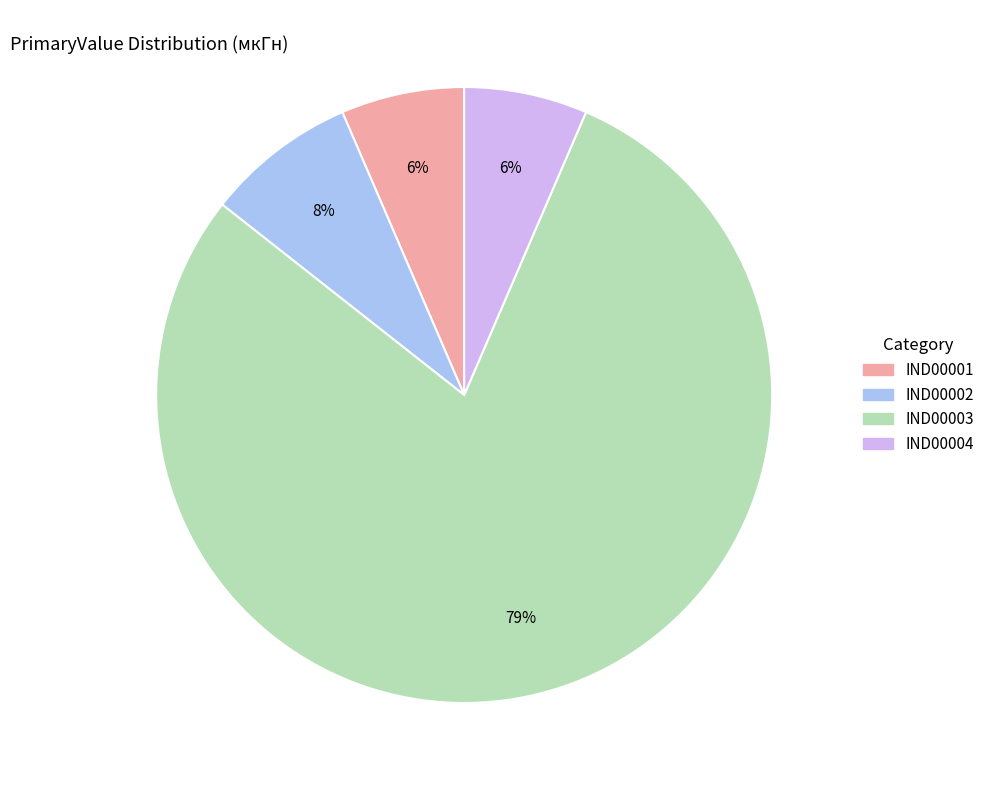

Count the number of slices in the pie.

4